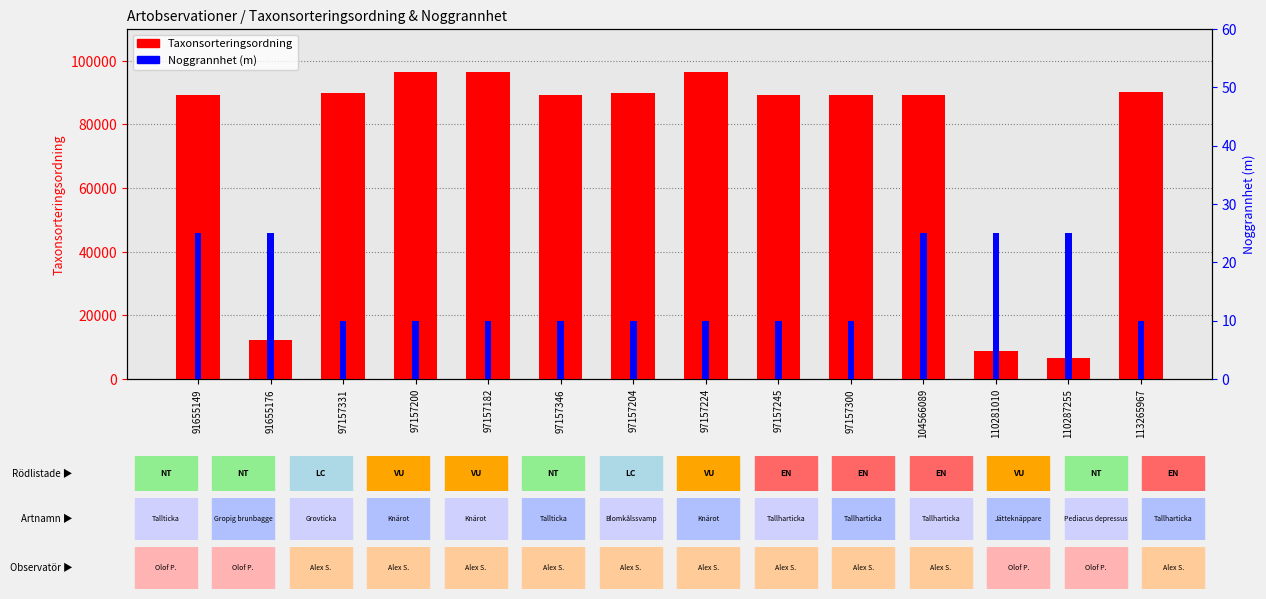

What is the difference between the second highest and minimum values in the Taxonsorteringsordning series?

89731